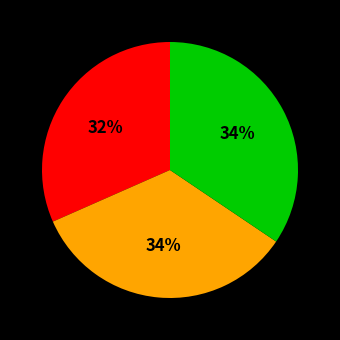

To the nearest percent, what is the average slice percentage?

33%